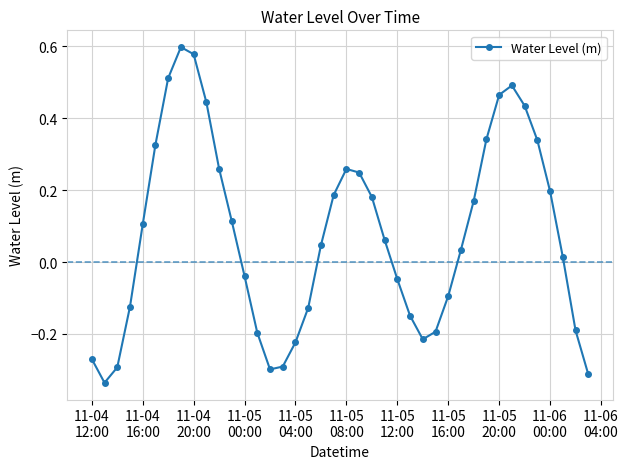

How many data points does each series have?

40